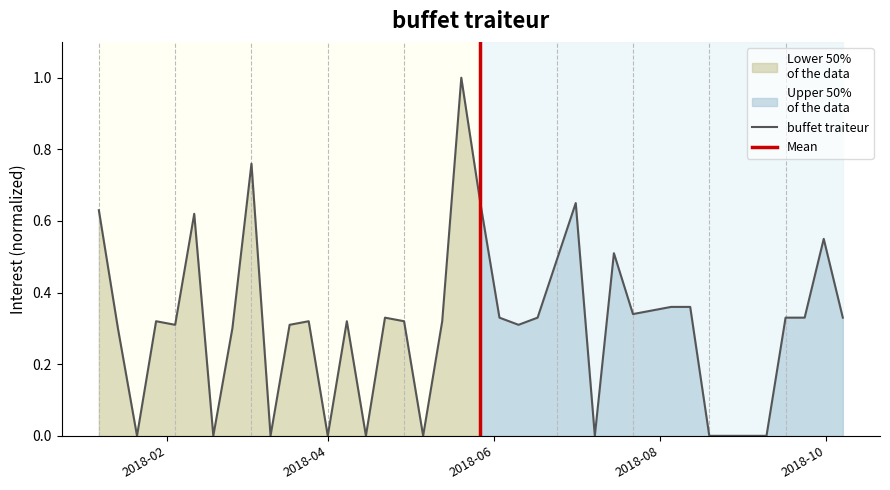

Reading left to right, what are all the values shown in this chart?

0.6	0.3	0.0	0.3	0.3	0.6	0.0	0.3	0.8	0.0	0.3	0.3	0.0	0.3	0.0	0.3	0.3	0.0	0.3	1.0	0.7	0.3	0.3	0.3	0.5	0.7	0.0	0.5	0.3	0.3	0.4	0.4	0.0	0.0	0.0	0.0	0.3	0.3	0.6	0.3